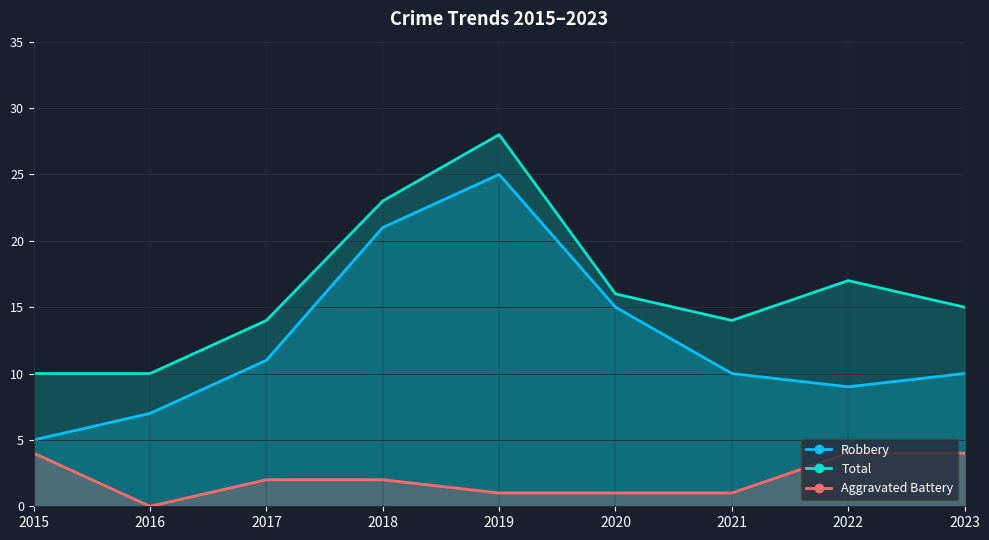

At which label does Aggravated Battery first exceed 2?

2015